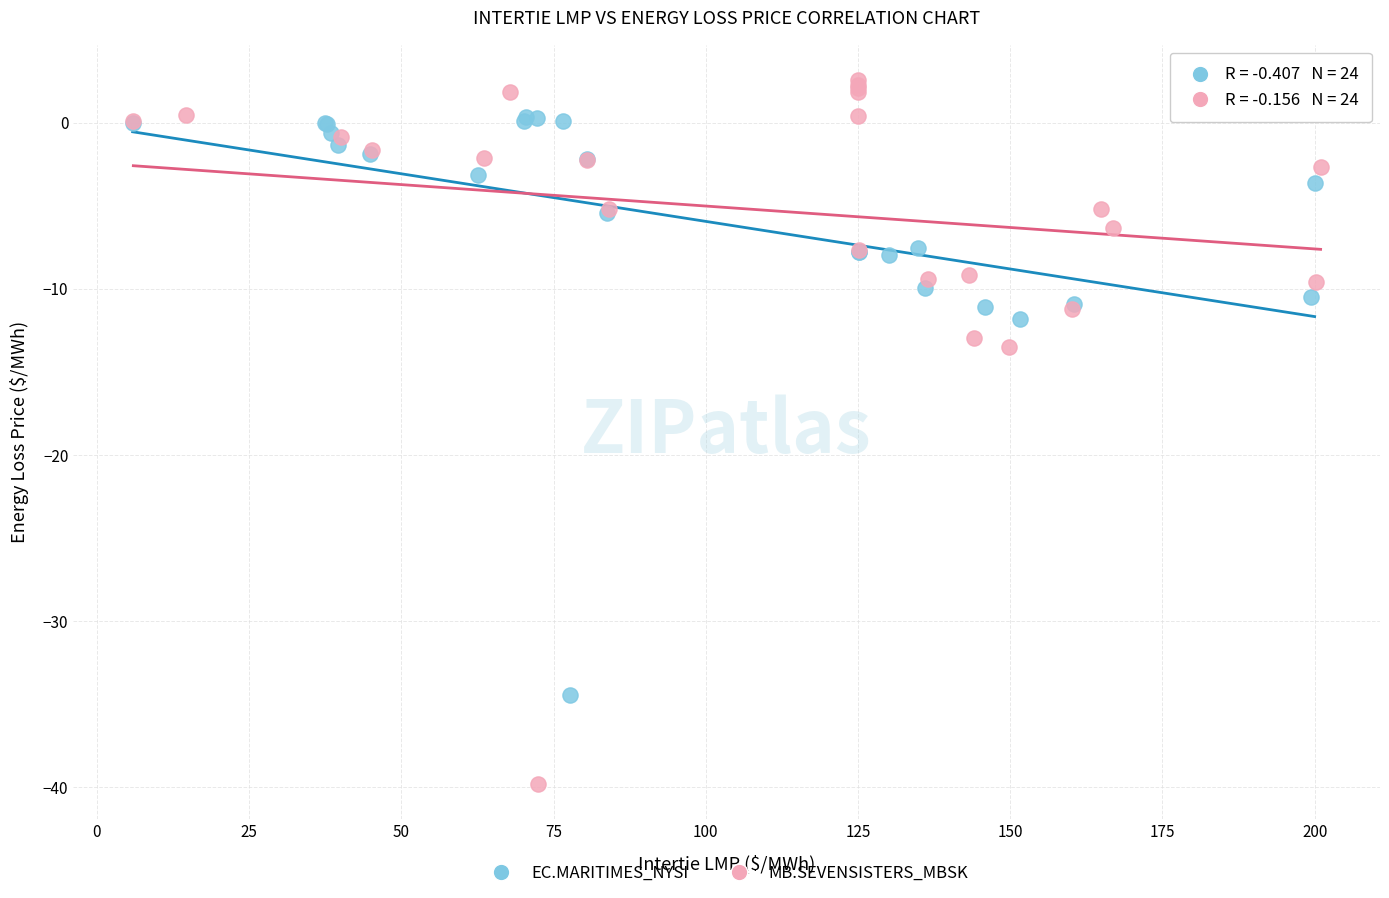

Which series contains the lowest Y value?

MB.SEVENSISTERS_MBSK